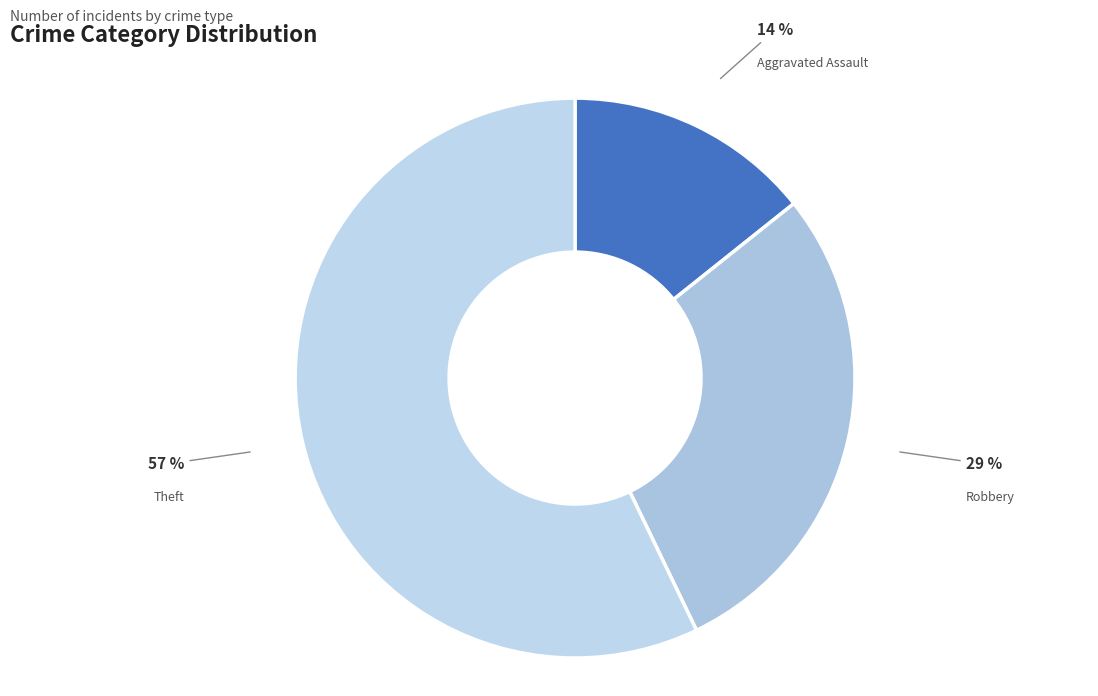

Count the number of slices in the pie.

3